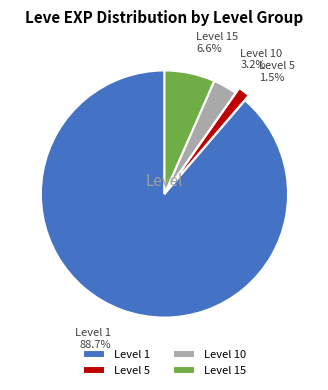

How many segments does this pie chart have?

4